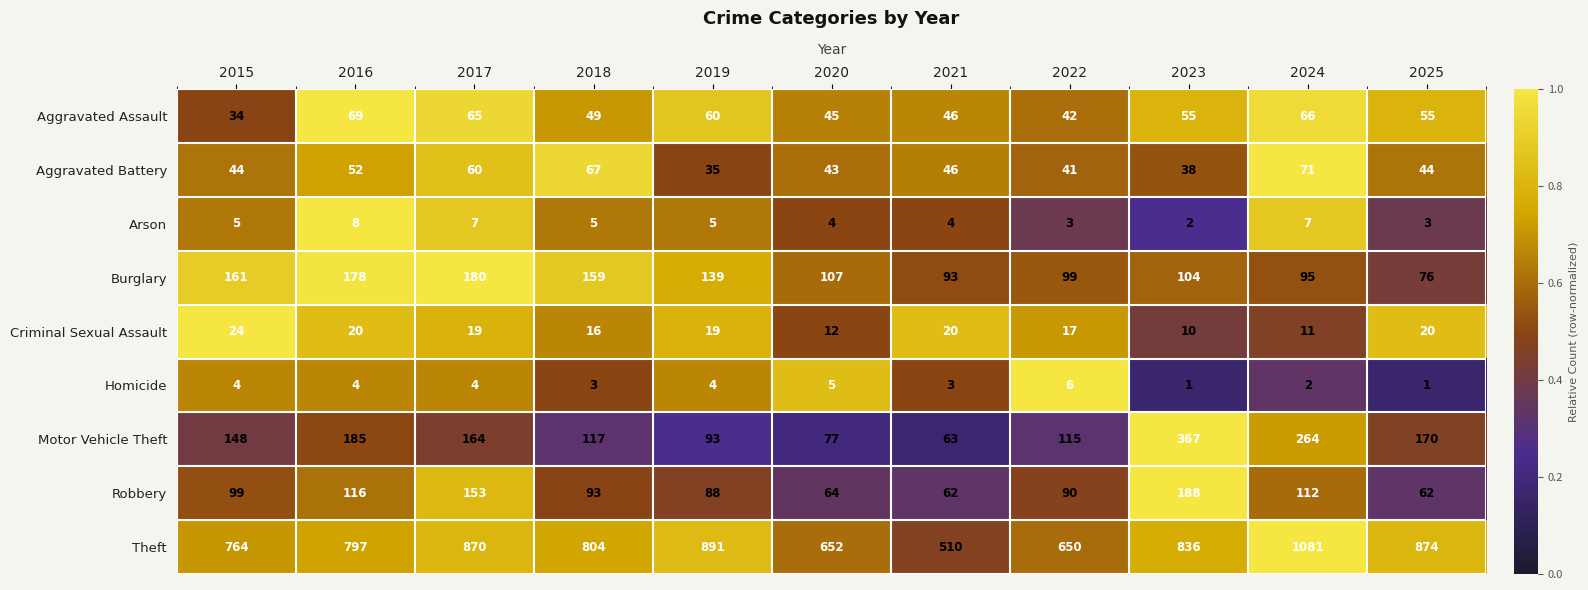

Which series has the largest range (max minus min)?

Theft